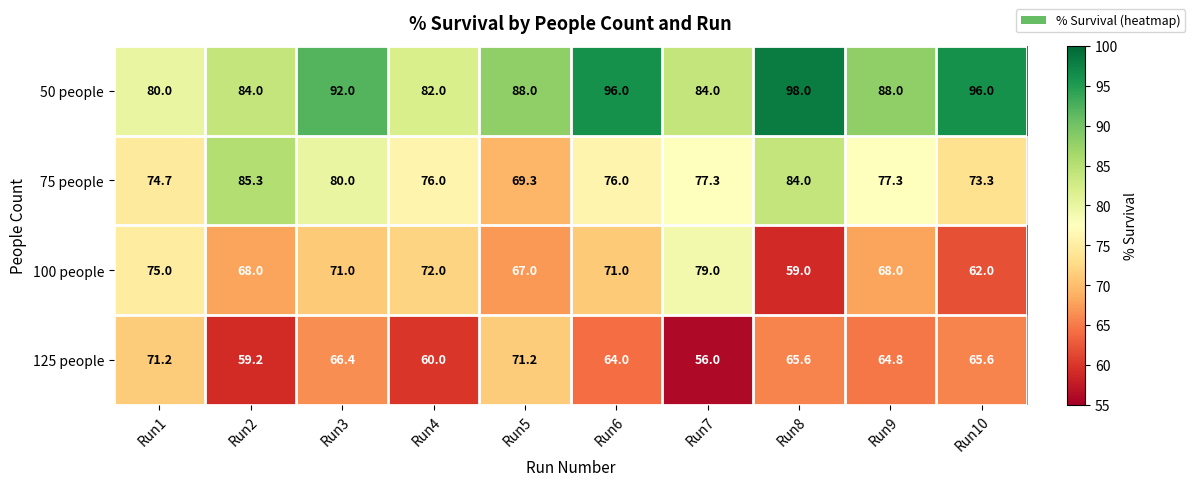

At which category is the sum across all series the highest?

Run3